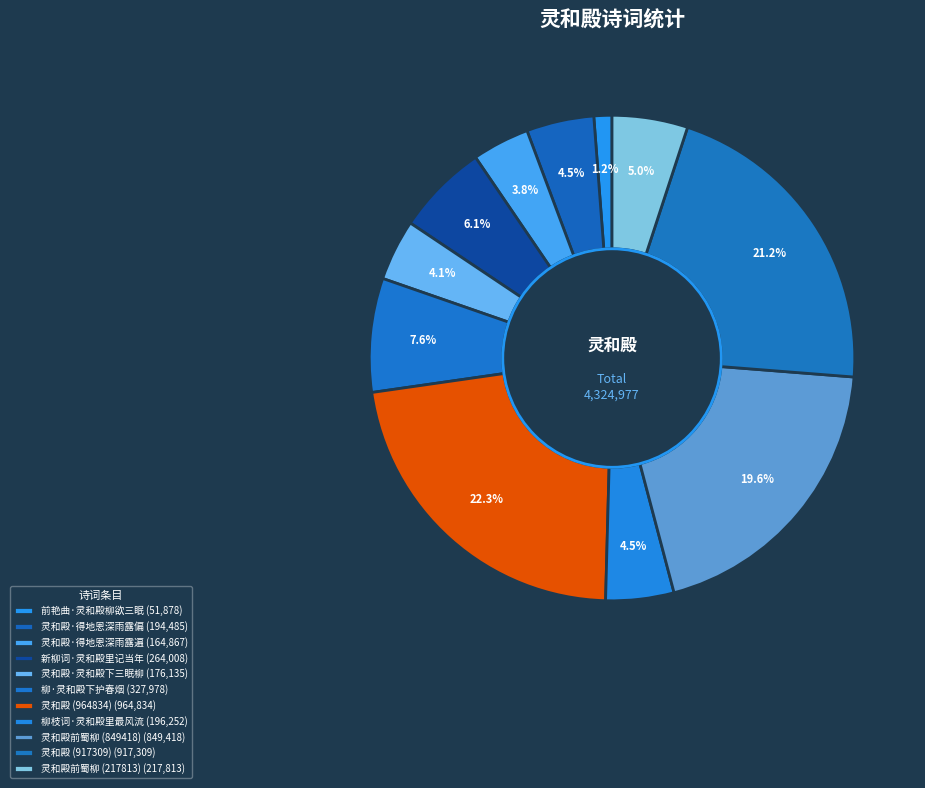

Is 灵和殿·得地恩深雨露遍 the majority of the pie?

No